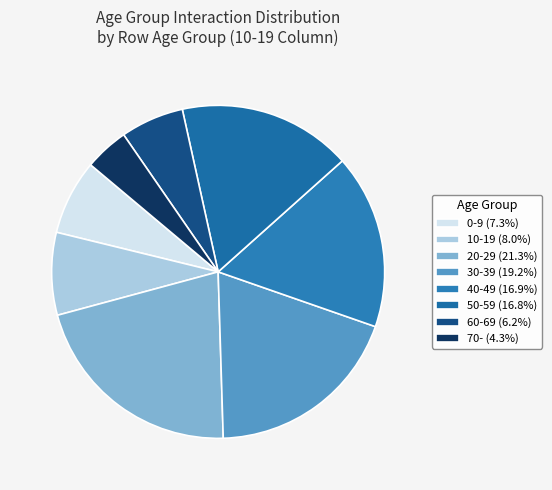

Rank the categories by value from highest to lowest.

20-29, 30-39, 40-49, 50-59, 10-19, 0-9, 60-69, 70-